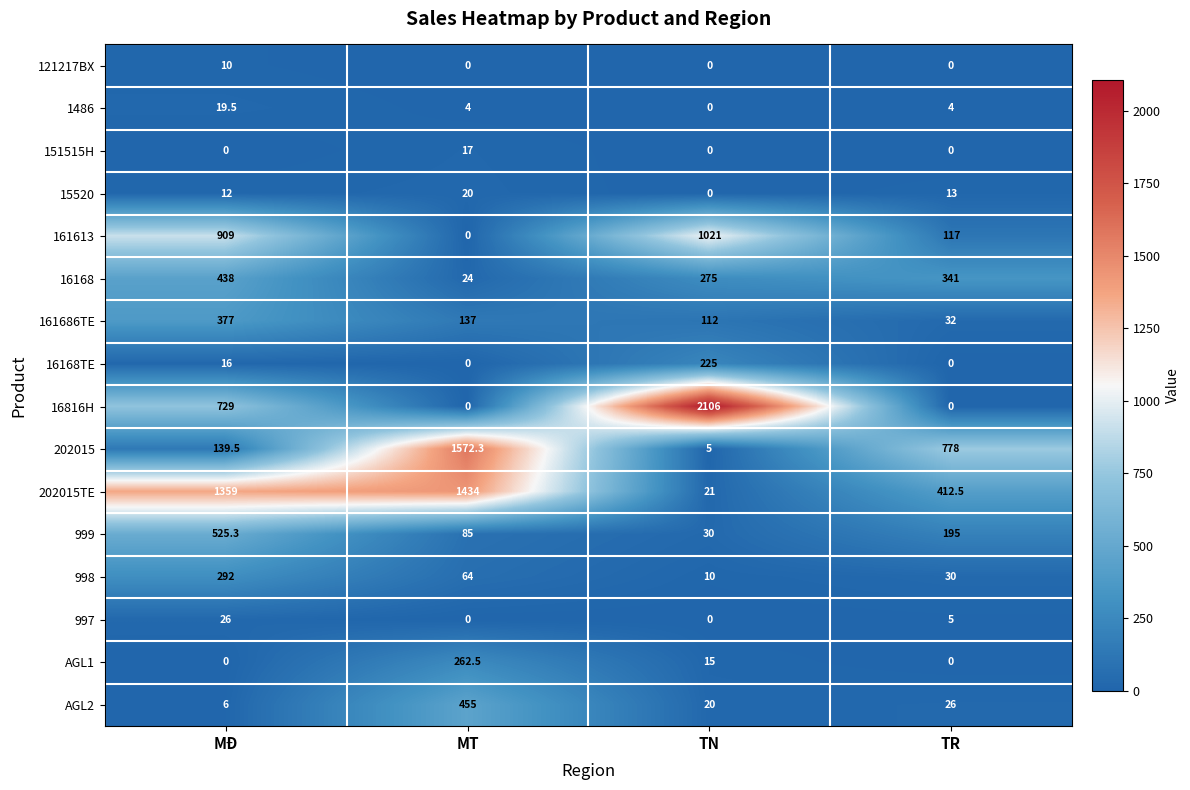

What is the maximum value shown in the chart?

2106.0